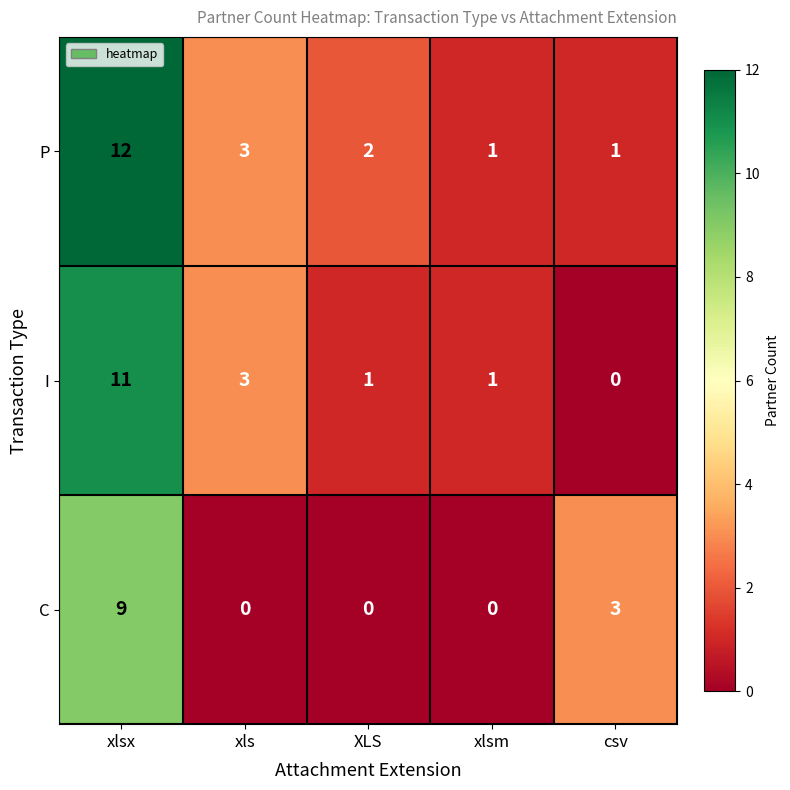

Which series has the largest total across all categories?

P